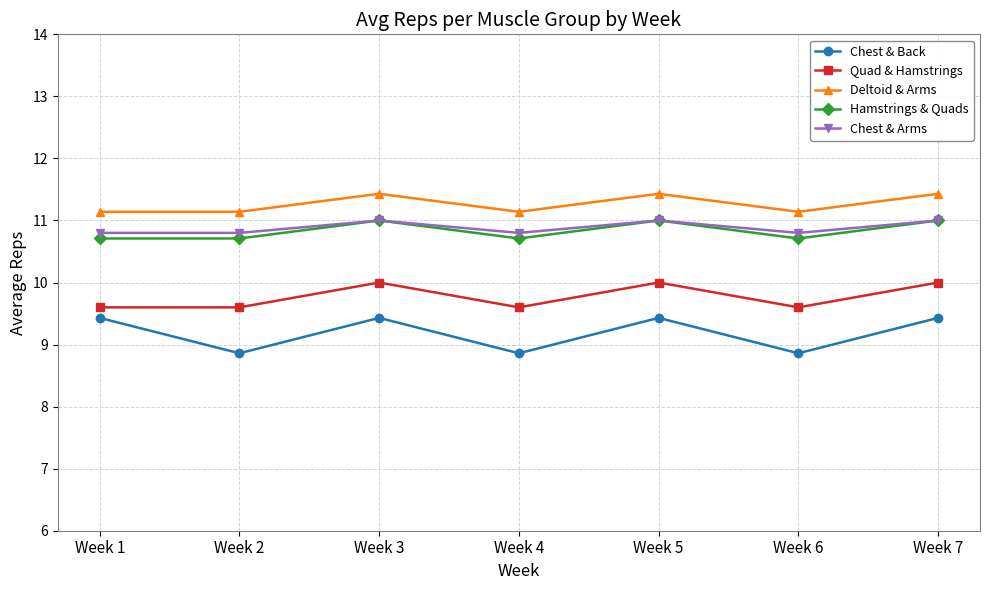

Is it true that Chest & Arms equals 4.2 at Week 1?

False